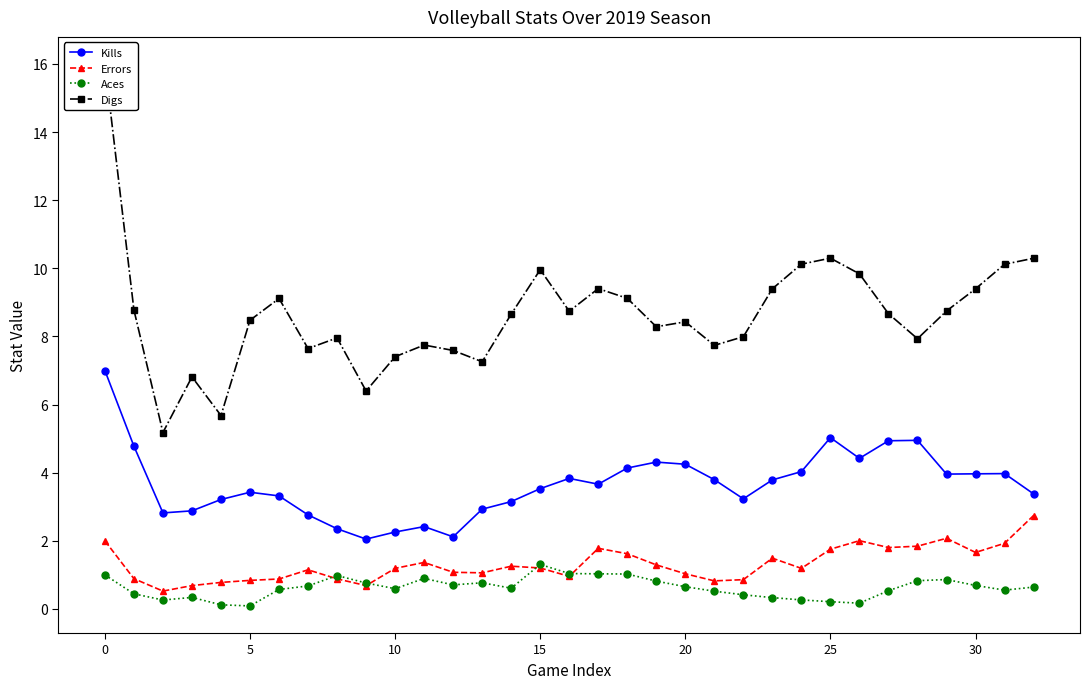

Is the value of Aces at 17 greater than the value of Kills at 20?

No